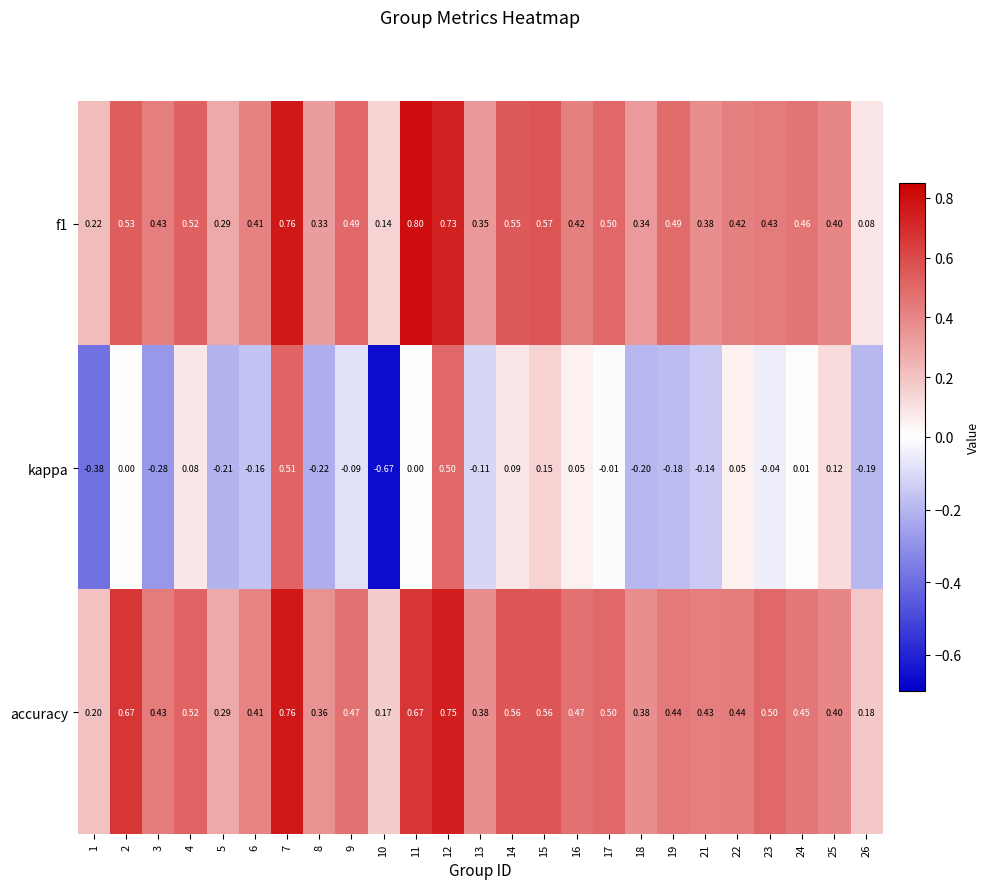

Is the value of f1 at 6 greater than the value of kappa at 6?

Yes